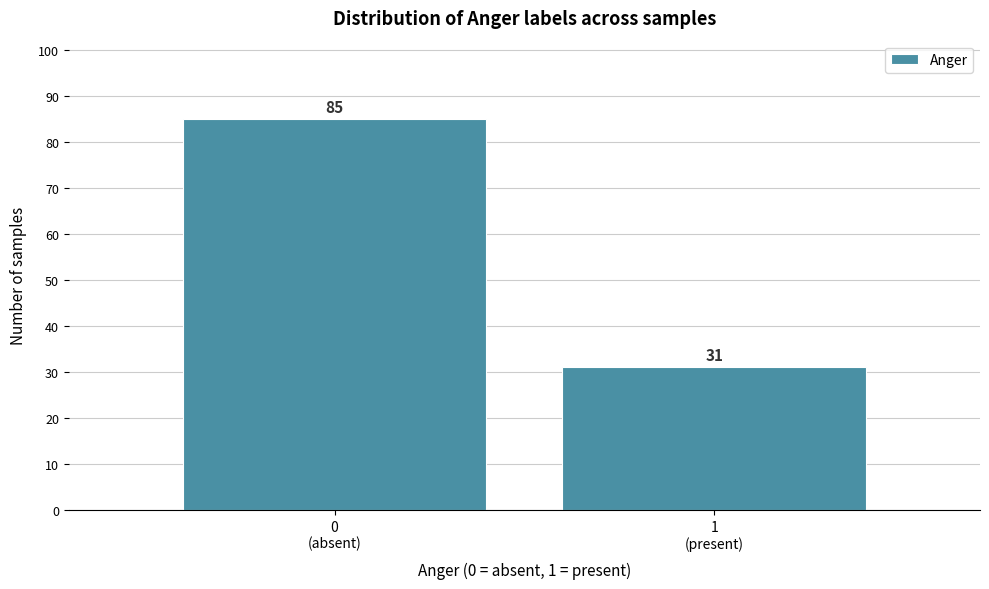

Reading left to right, what are all the values shown in this chart?

85	31